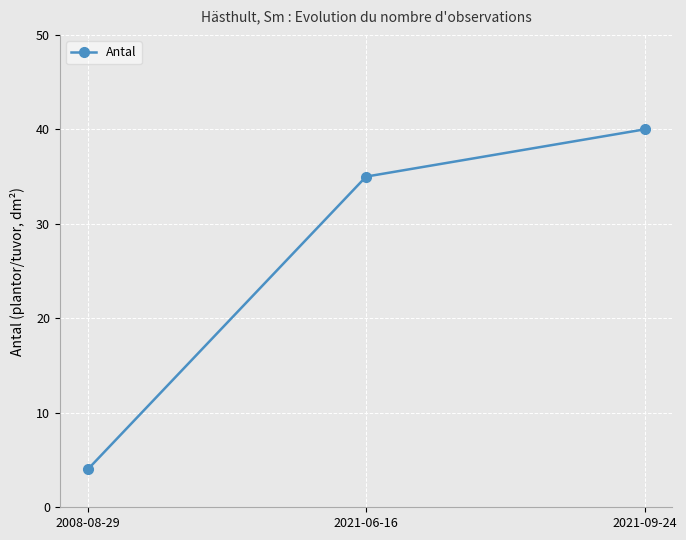

How many lines are shown in the chart?

1